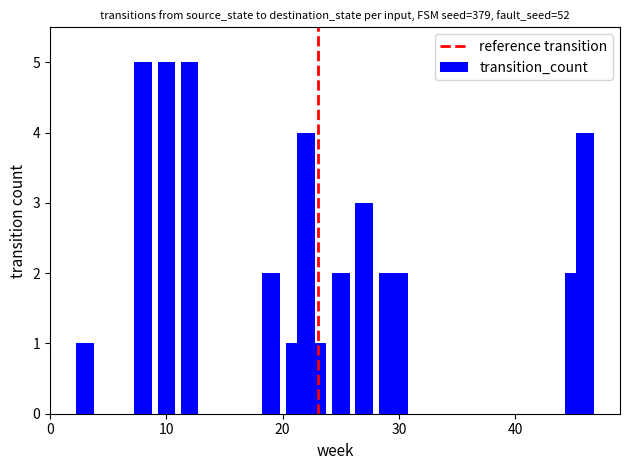

How many bars are there in total?

14